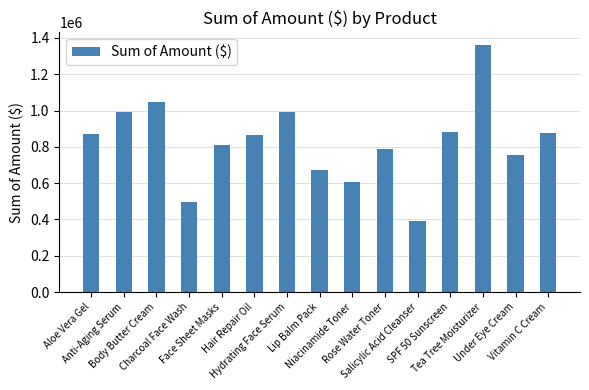

Does the chart contain stacked bars?

No